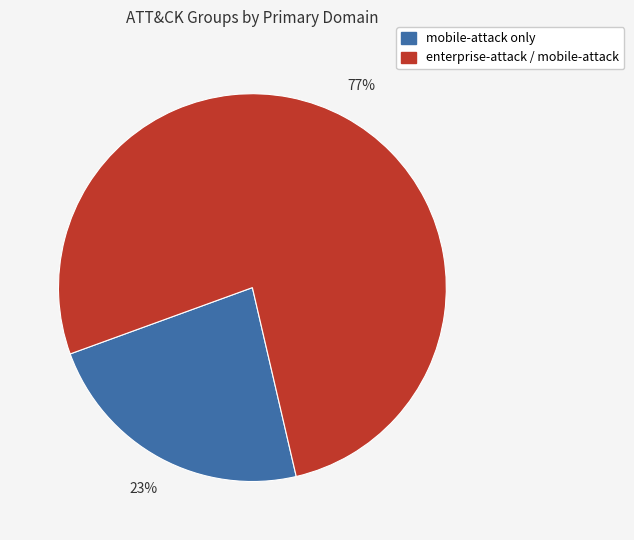

To the nearest percent, what percentage of the pie is enterprise-attack / mobile-attack?

77%